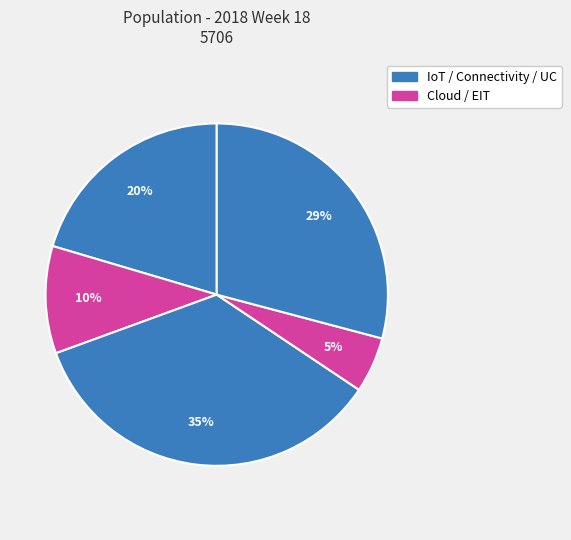

Count the number of slices in the pie.

5